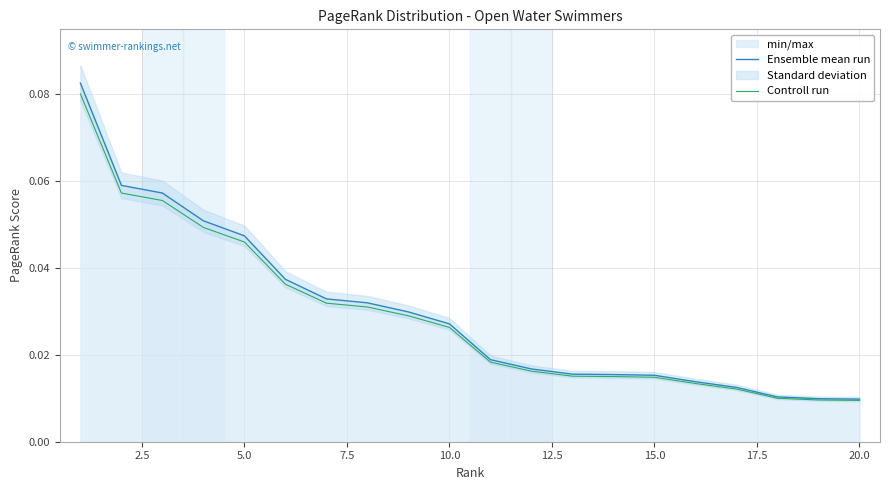

What is the difference between the maximum and minimum values in the Controll run series?

0.1